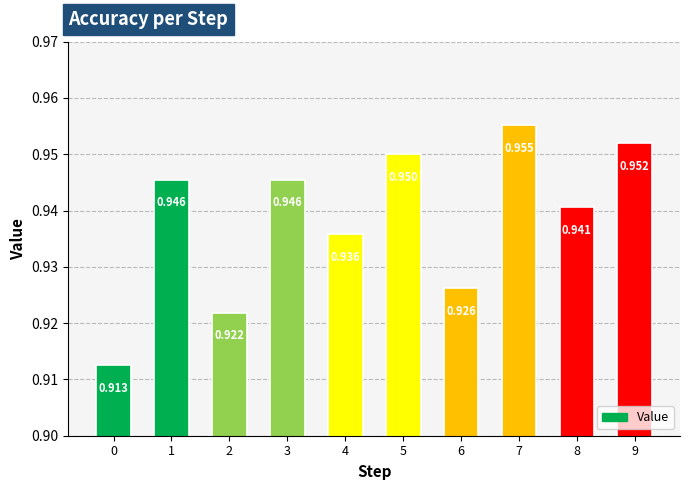

Count the number of categories in the chart.

10